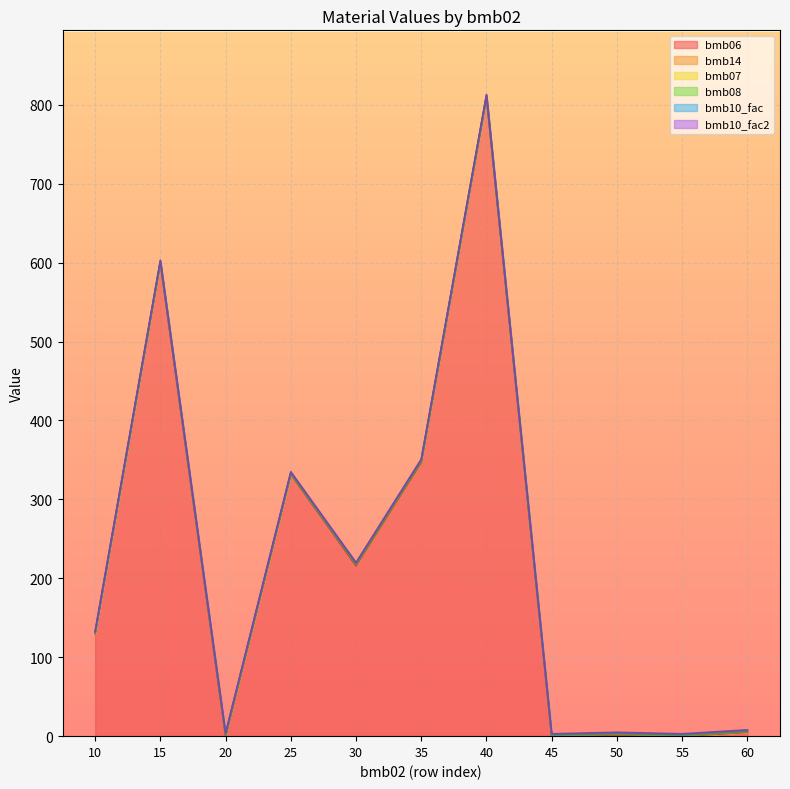

Rank the series by their maximum value, from lowest to highest.

bmb08, bmb14, bmb07, bmb10_fac, bmb10_fac2, bmb06